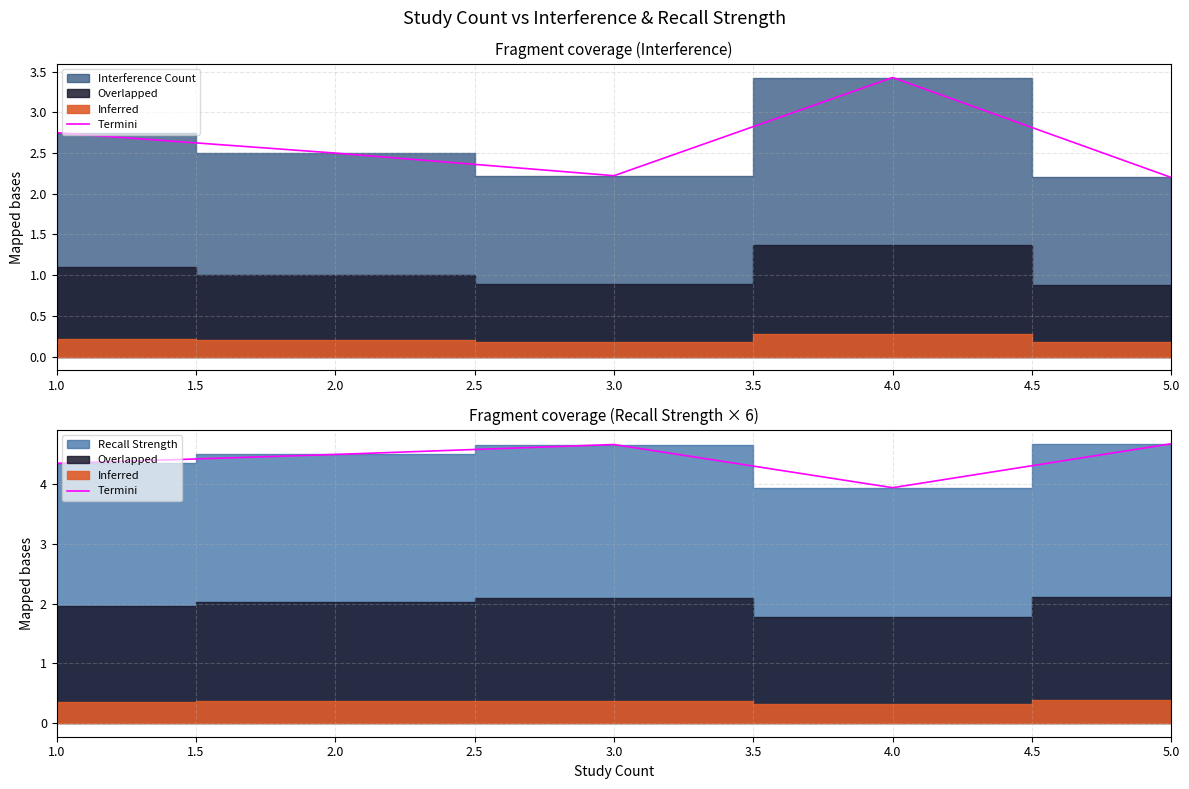

What value does the data have at 1.0?

4.3